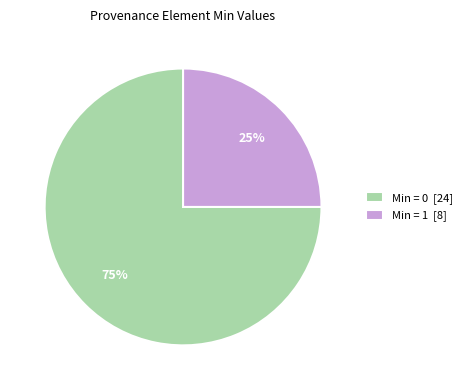

How many segments does this pie chart have?

2